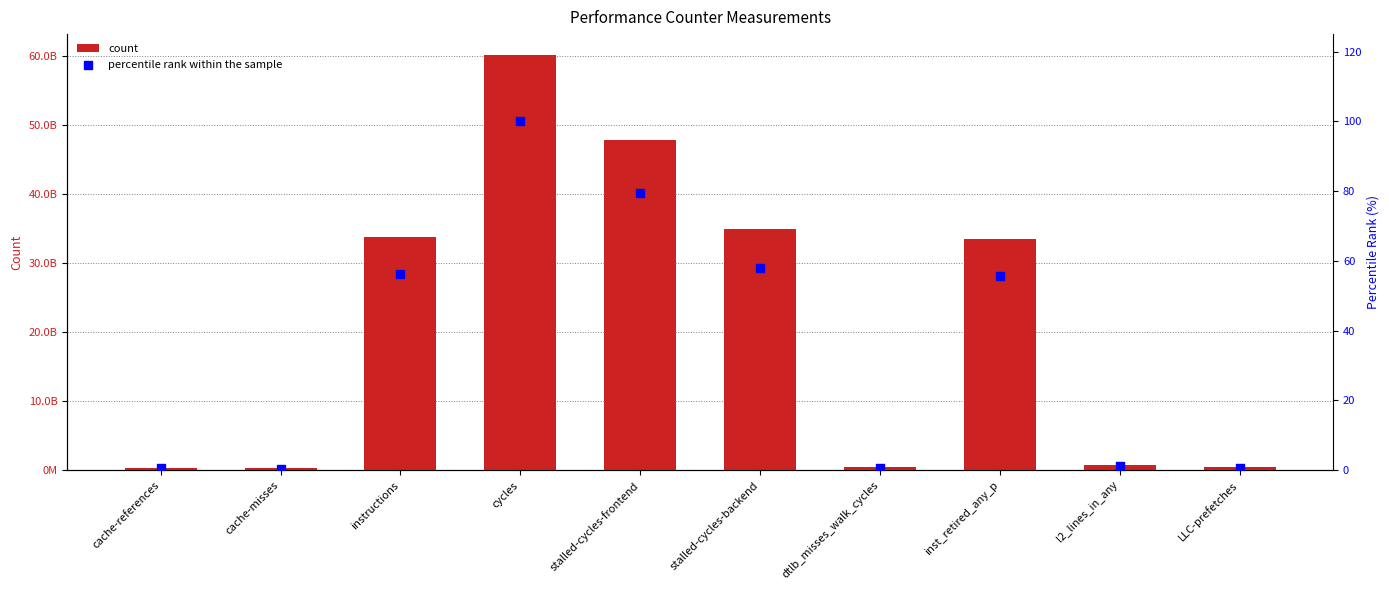

Is the value of count at instructions greater than the value of percentile rank within the sample at stalled-cycles-frontend?

Yes